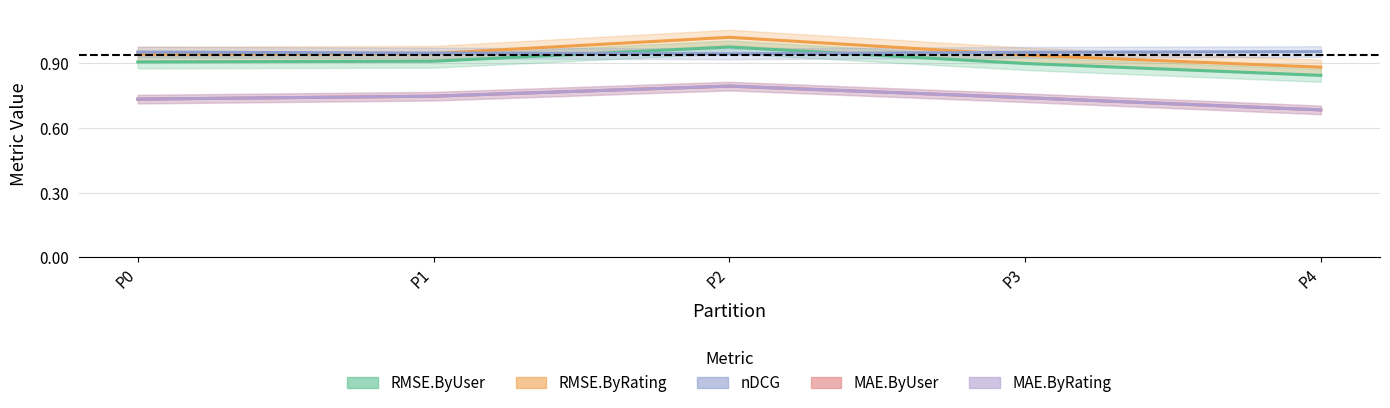

What is the difference between the RMSE.ByUser values at P3 and P4?

0.1